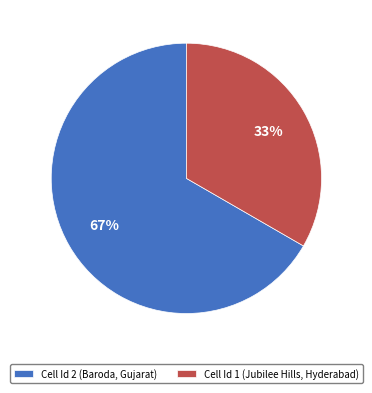

Is the sum of Cell Id 2 (Baroda, Gujarat) and Cell Id 1 (Jubilee Hills, Hyderabad) greater than half?

Yes